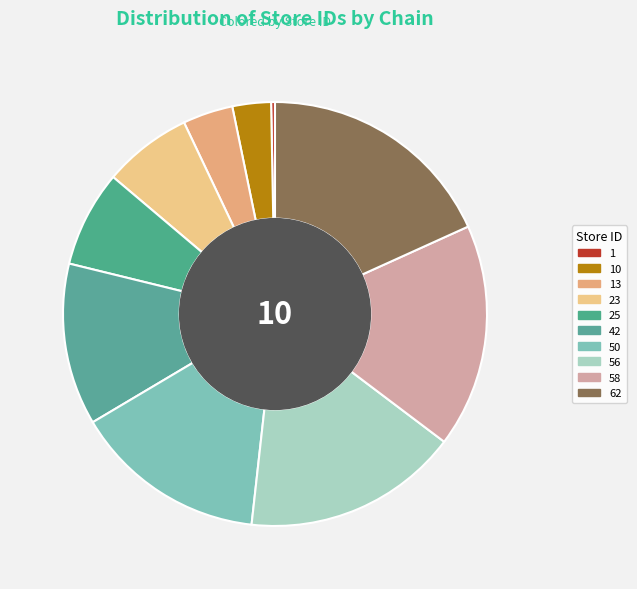

Is 62 the majority of the pie?

No